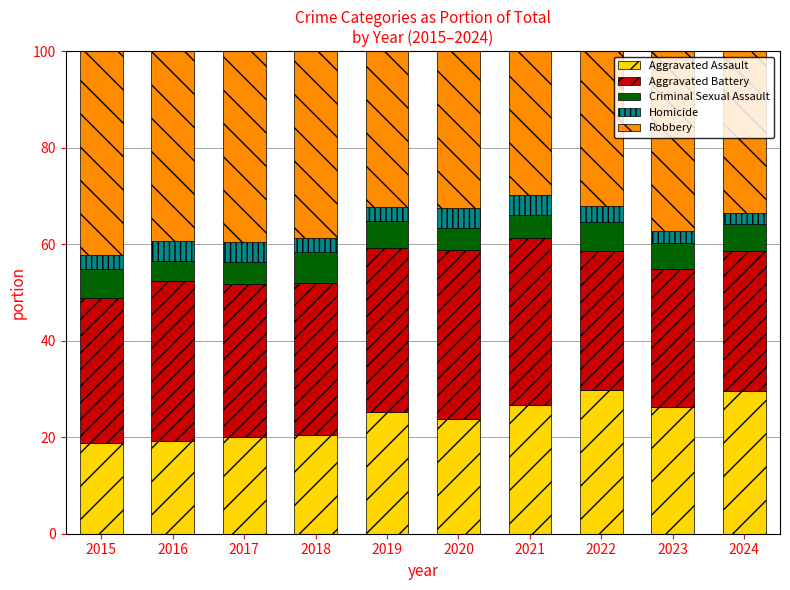

Are the bars horizontal?

No